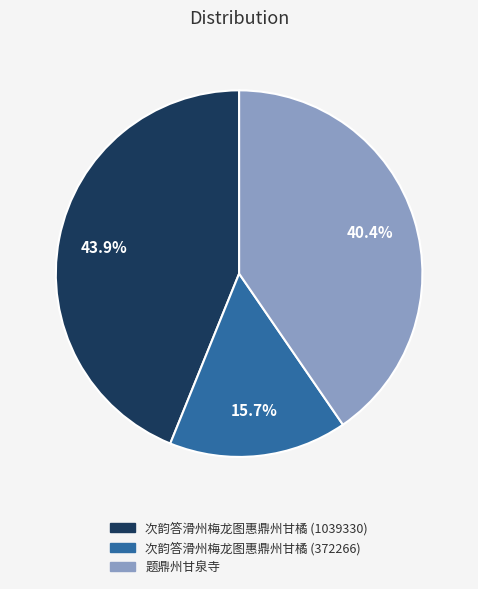

The 次韵答滑州梅龙图惠鼎州甘橘 (1039330) slice represents 44% of the pie. True or false?

True